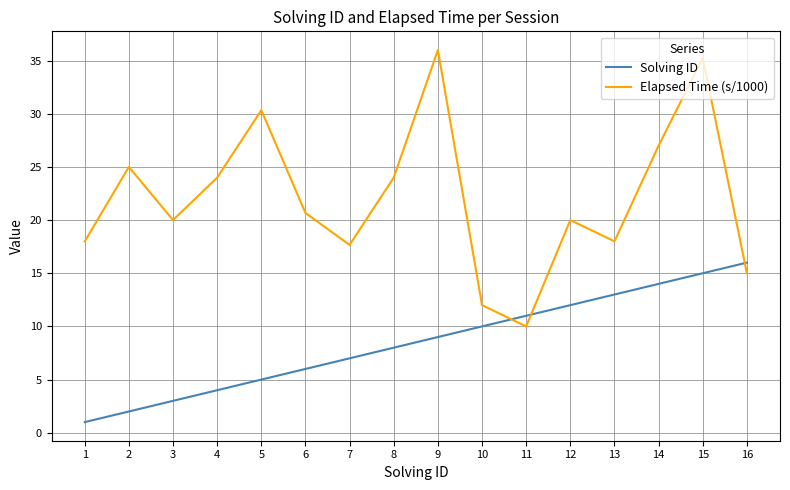

At which category is the sum across all series the highest?

15